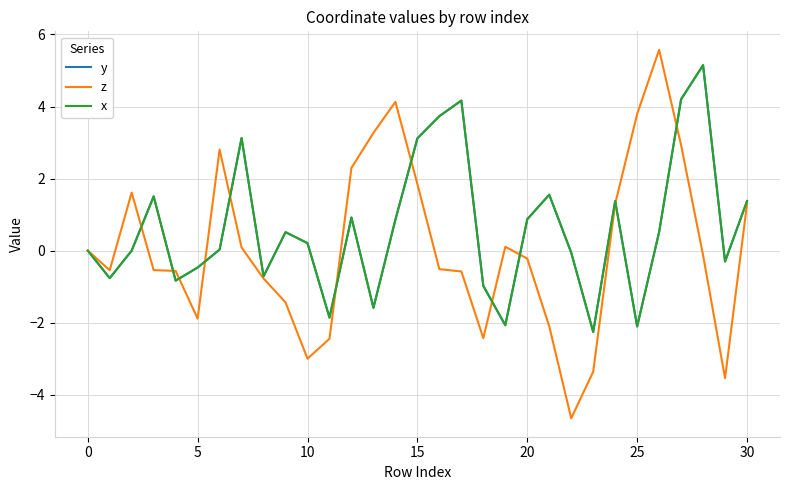

Which series has the widest spread of values?

z